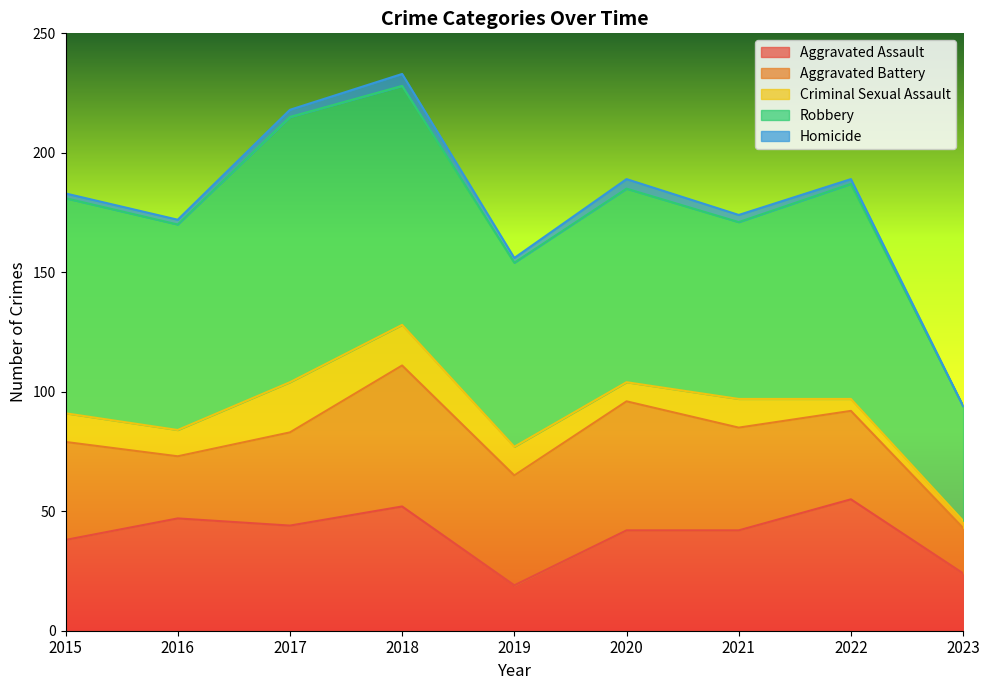

What is the average value of the Aggravated Assault series?

40